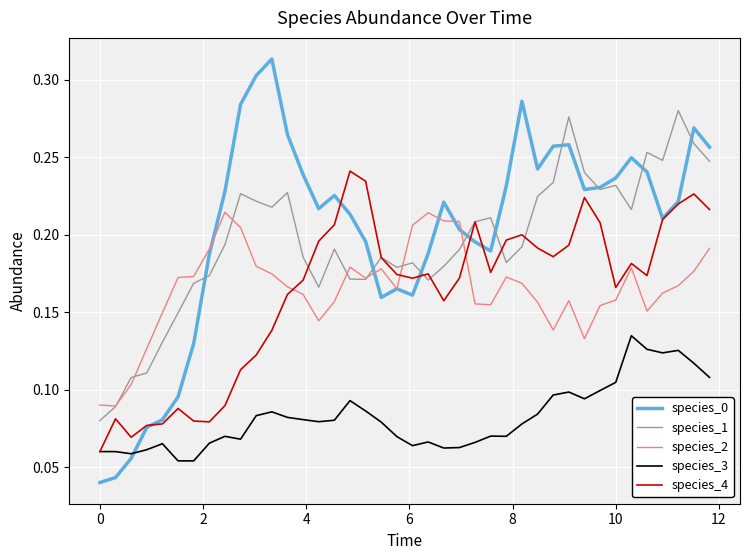

True or false: species_3 and species_2 intersect in this chart.

False